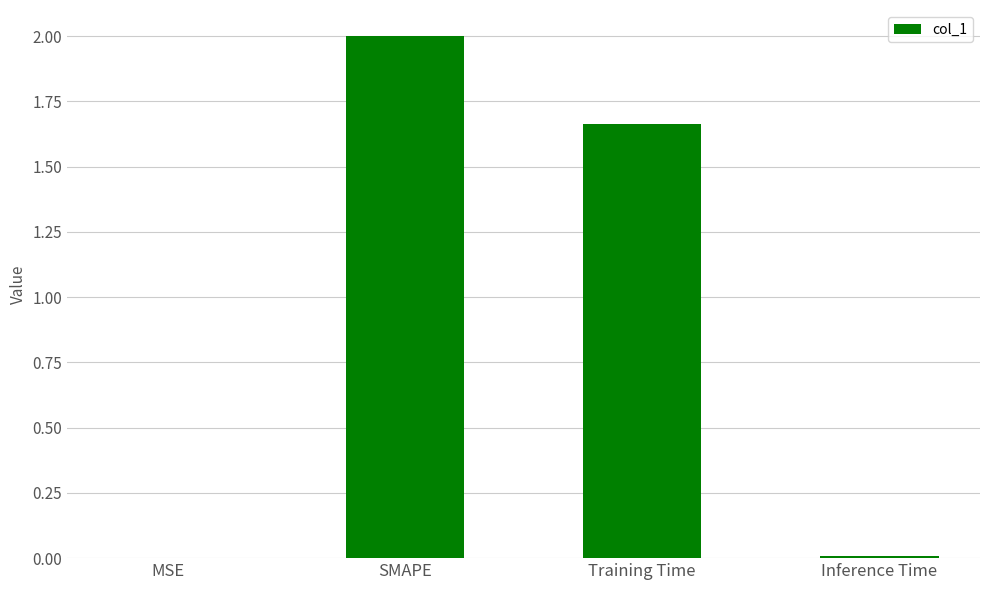

True or false: the data shows 0.7 at SMAPE.

False